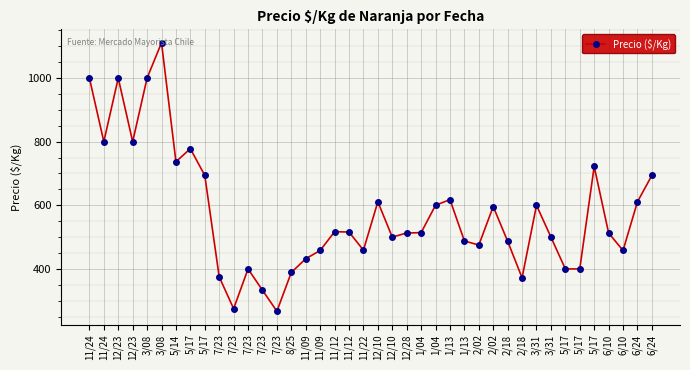

Reading left to right, extract all data points from this chart.

11/24=1000	11/24=800	12/23=1000	12/23=800	3/08=1000	3/08=1111	5/14=737	5/17=778	5/17=694	7/23=375	7/23=275	7/23=400	7/23=333	7/23=267	8/25=389	11/09=432	11/09=458	11/12=517	11/12=516	11/22=459	12/10=611	12/10=500	12/28=513	1/04=514	1/04=600	1/13=618	1/13=488	2/02=475	2/02=596	2/18=487	2/18=372	3/31=600	3/31=500	5/17=400	5/17=400	5/17=722	6/10=513	6/10=458	6/24=611	6/24=694